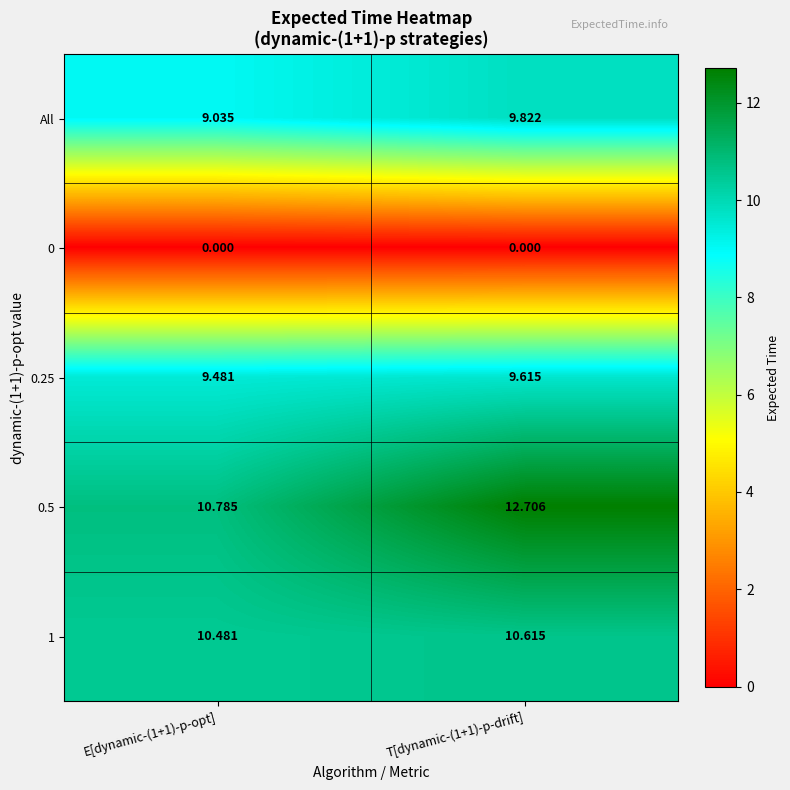

Is the value of 0.5 at E[dynamic-(1+1)-p-opt] greater than the value of All at E[dynamic-(1+1)-p-opt]?

Yes